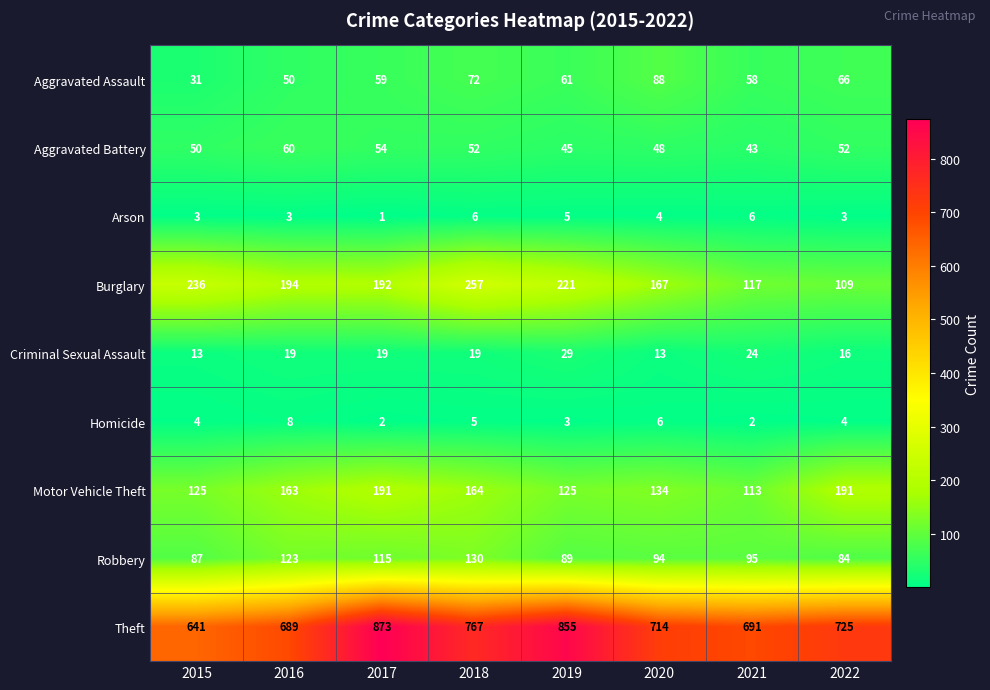

Count the number of data series in this chart.

9